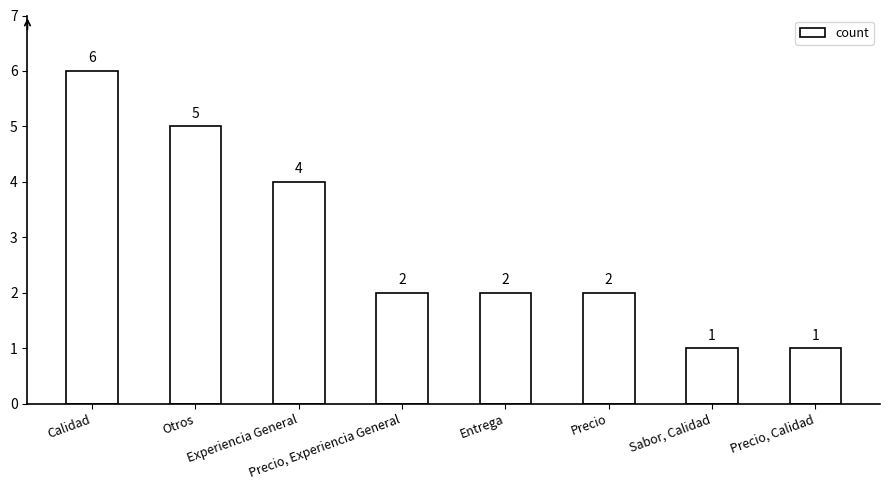

Read the value at Precio, Calidad.

1